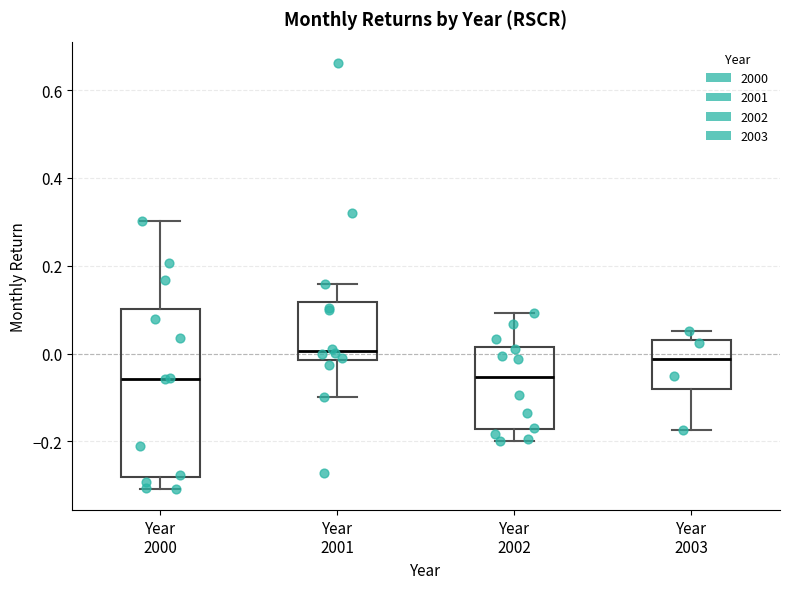

Reading left to right, read every box against the y-axis: the position of its median line, the range the box covers, and the ends of its whiskers. The values are not printed on the chart, so give them approximately, as read against the axis.

Year 2000: median -0.06, box -0.28 to 0.10, whiskers -0.30 to 0.30
Year 2001: median 0.00, box -0.02 to 0.12, whiskers -0.10 to 0.16
Year 2002: median -0.06, box -0.18 to 0.02, whiskers -0.20 to 0.10
Year 2003: median -0.02, box -0.08 to 0.04, whiskers -0.18 to 0.06